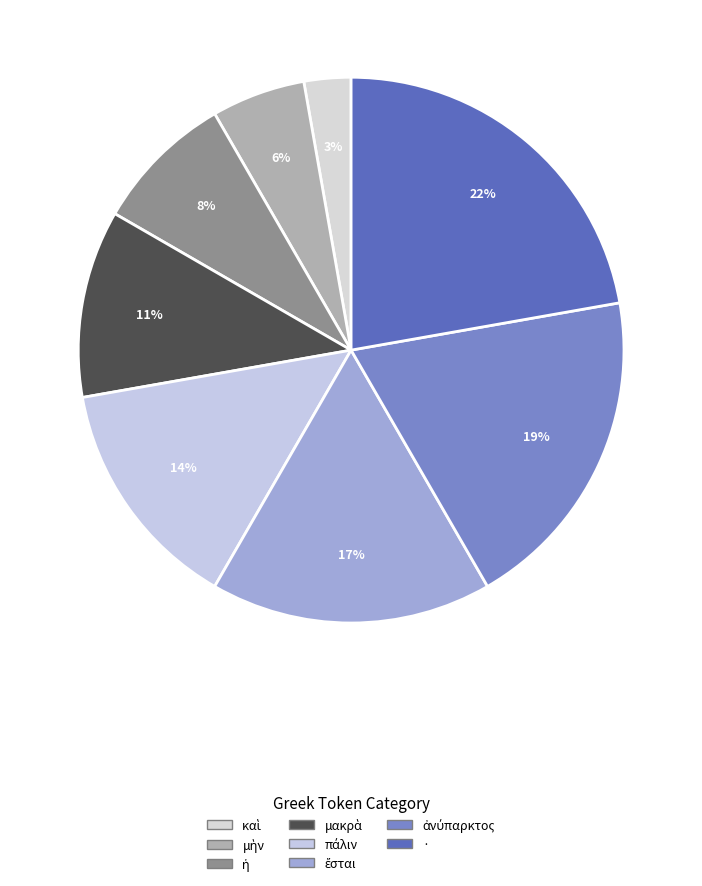

What is the total percentage of πάλιν and ἔσται?

30.6%